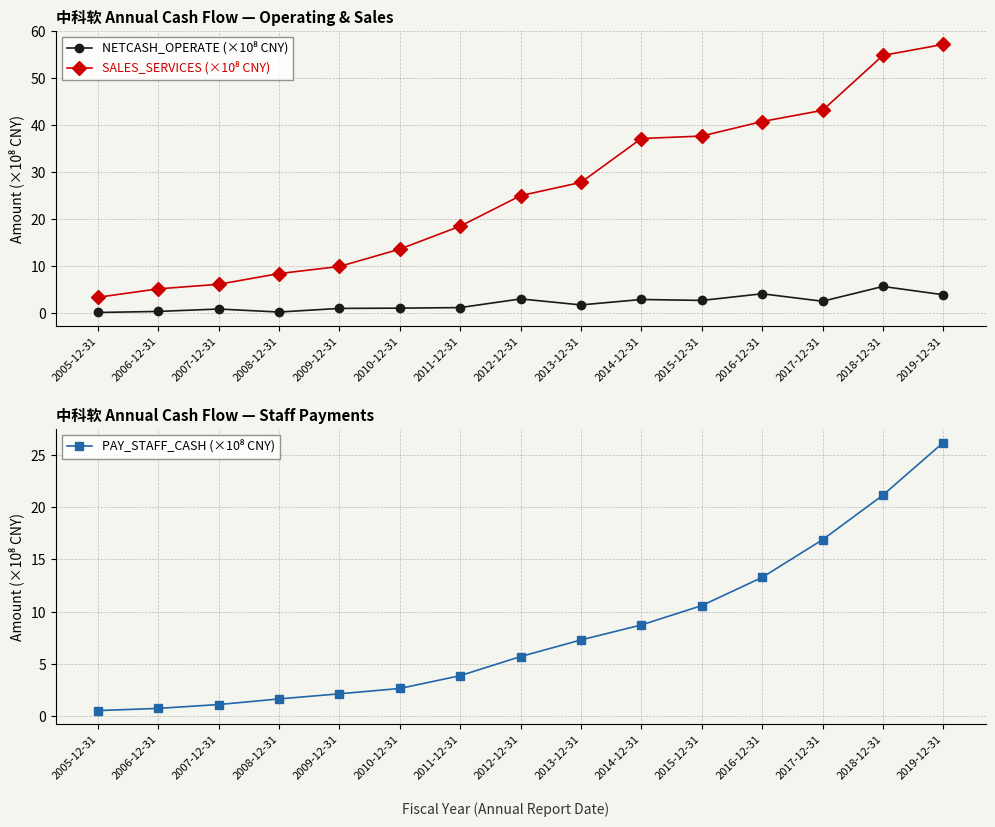

Reading right to left, transcribe all the data shown in this chart.

NETCASH_OPERATE (×10⁸ CNY): 2019-12-31=3.9	2018-12-31=5.7	2017-12-31=2.5	2016-12-31=4.1	2015-12-31=2.7	2014-12-31=2.9	2013-12-31=1.7	2012-12-31=3.0	2011-12-31=1.2	2010-12-31=1.0	2009-12-31=1.0	2008-12-31=0.2	2007-12-31=0.9	2006-12-31=0.3	2005-12-31=0.1
SALES_SERVICES (×10⁸ CNY): 2019-12-31=57.2	2018-12-31=54.9	2017-12-31=43.2	2016-12-31=40.8	2015-12-31=37.7	2014-12-31=37.2	2013-12-31=27.8	2012-12-31=25.0	2011-12-31=18.5	2010-12-31=13.6	2009-12-31=9.9	2008-12-31=8.4	2007-12-31=6.1	2006-12-31=5.2	2005-12-31=3.4
PAY_STAFF_CASH (×10⁸ CNY): 2019-12-31=26.2	2018-12-31=21.1	2017-12-31=16.9	2016-12-31=13.3	2015-12-31=10.6	2014-12-31=8.7	2013-12-31=7.3	2012-12-31=5.7	2011-12-31=3.9	2010-12-31=2.7	2009-12-31=2.2	2008-12-31=1.7	2007-12-31=1.1	2006-12-31=0.8	2005-12-31=0.6